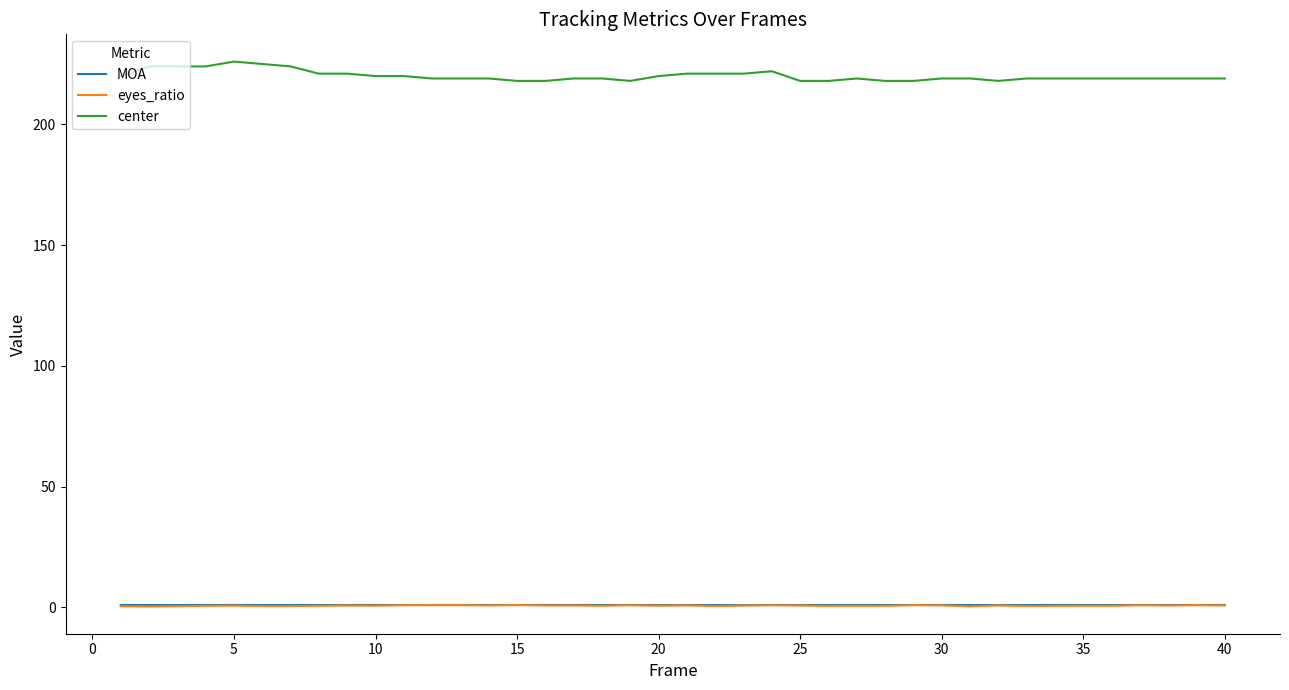

True or false: center has more than 2 points higher than both neighbors.

True